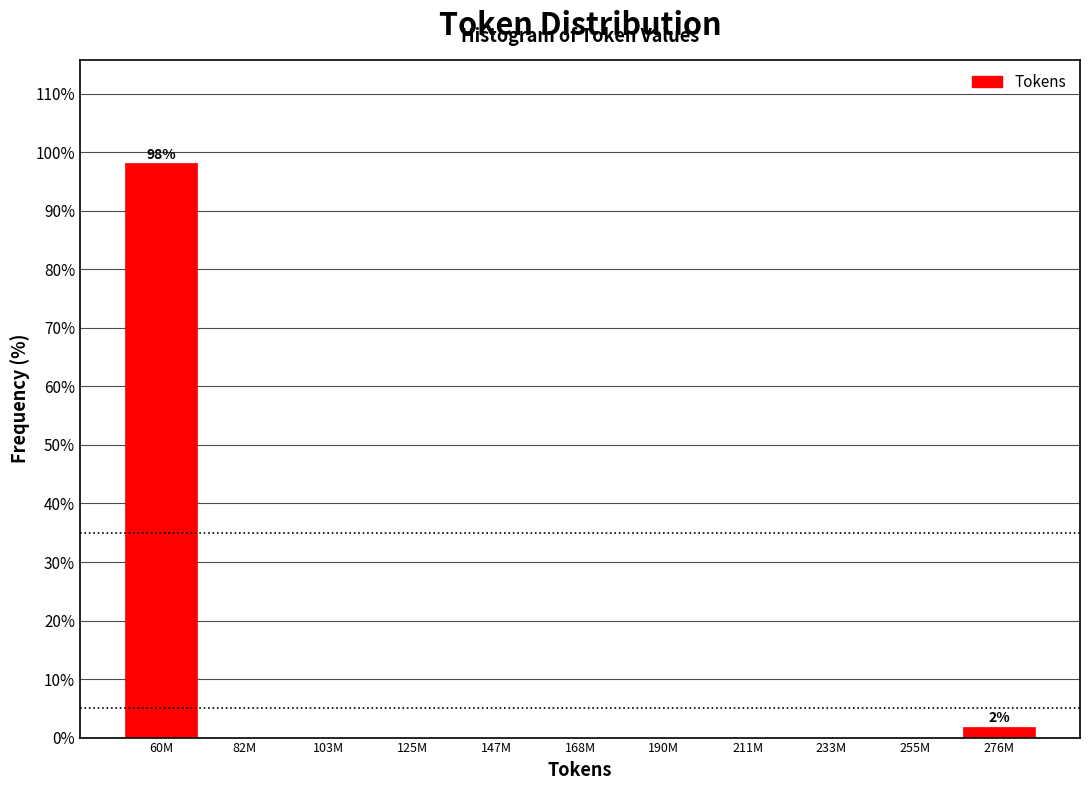

Reading left to right, list all the values displayed in this chart.

60M=98.1	82M=0.0	103M=0.0	125M=0.0	147M=0.0	168M=0.0	190M=0.0	211M=0.0	233M=0.0	255M=0.0	276M=1.9